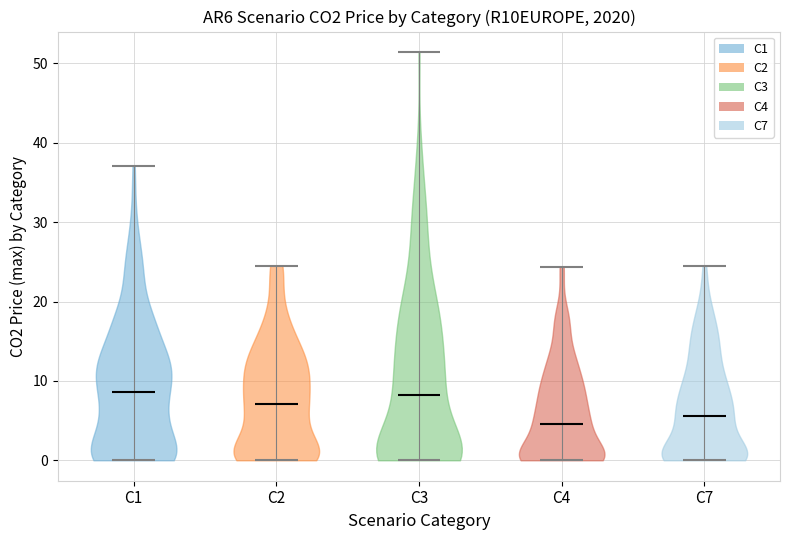

What is the highest point the violin for C7 reaches on the y-axis? The values are not printed on the chart, so give them approximately, as read against the axis.

24